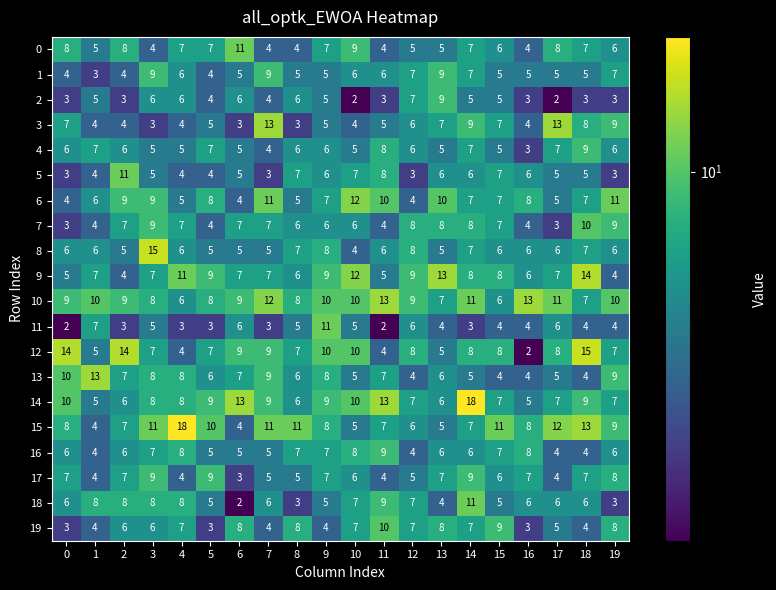

At which category is the sum across all series the highest?

14